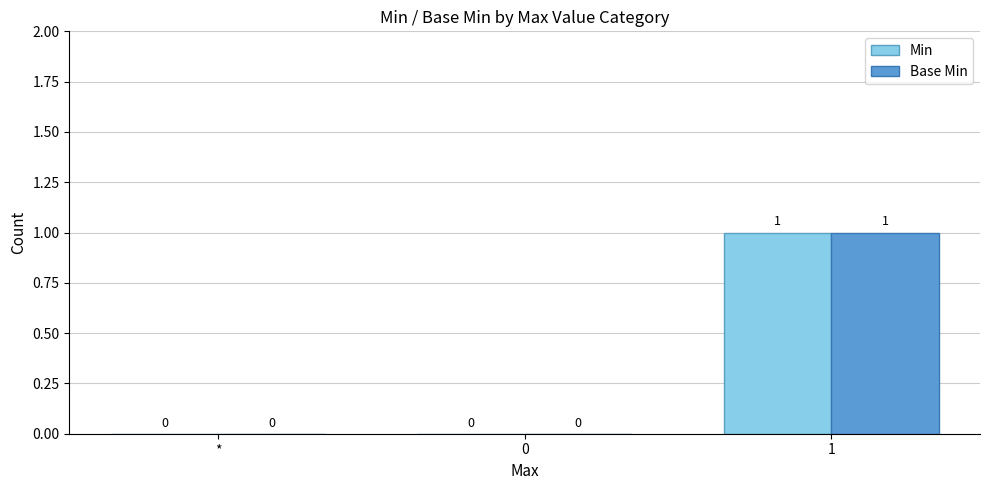

What is the sum of all Min values?

1